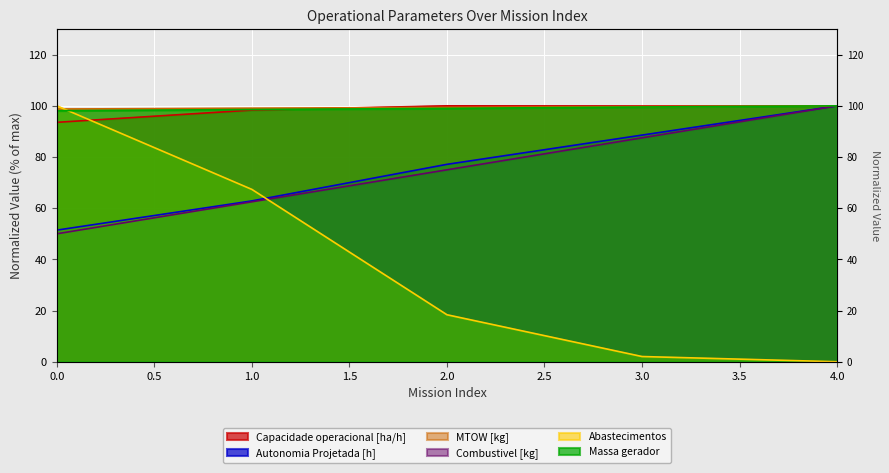

True or false: Capacidade operacional [ha/h] and Abastecimentos intersect in this chart.

True